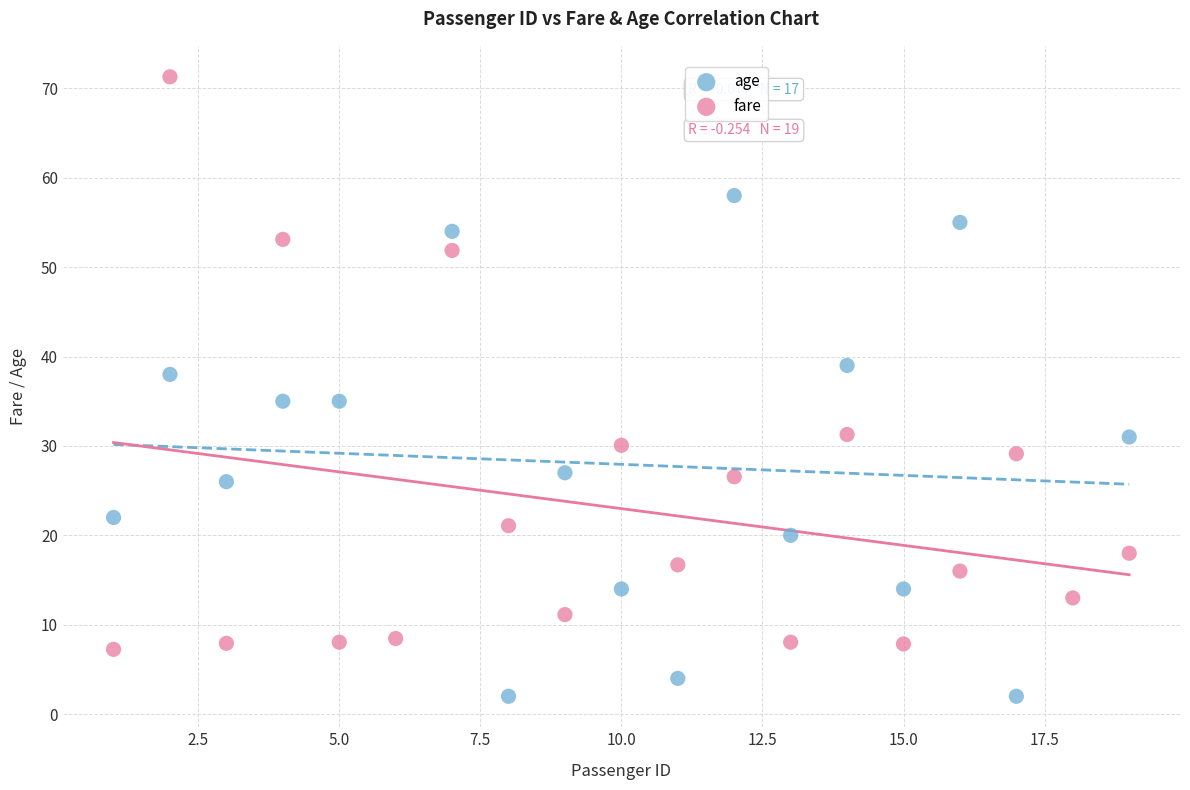

Which series has the widest spread of Y values?

fare